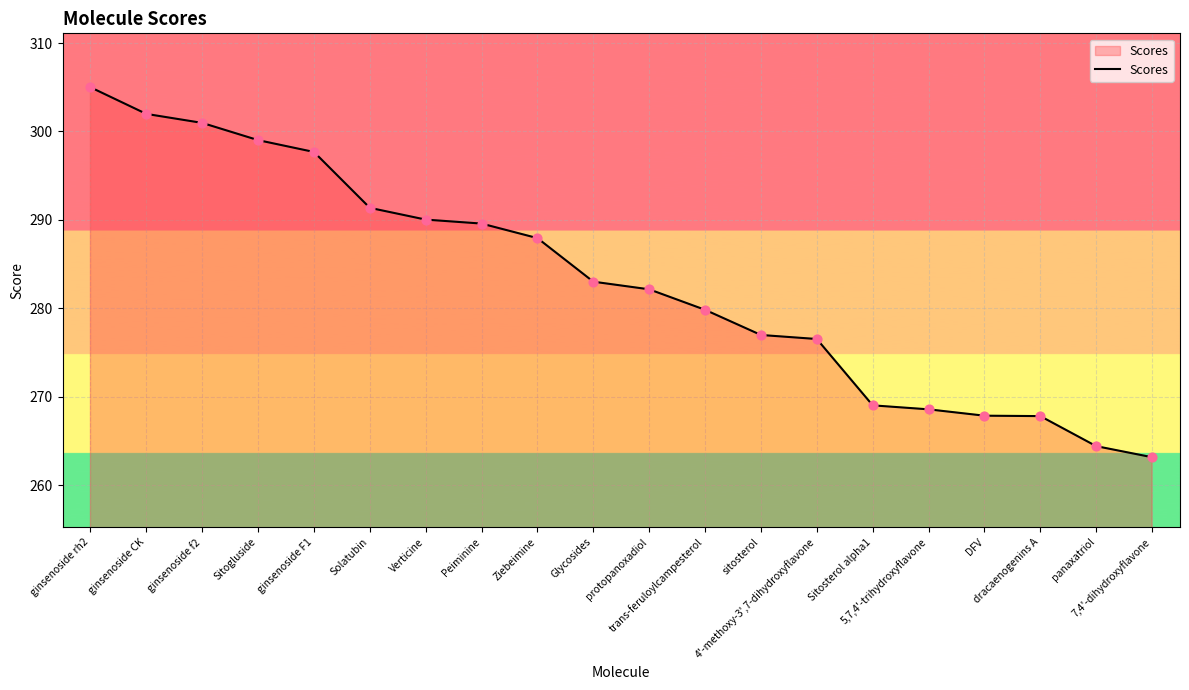

What is the ratio of the value at ginsenoside f2 to the value at 5,7,4'-trihydroxyflavone?

1.1